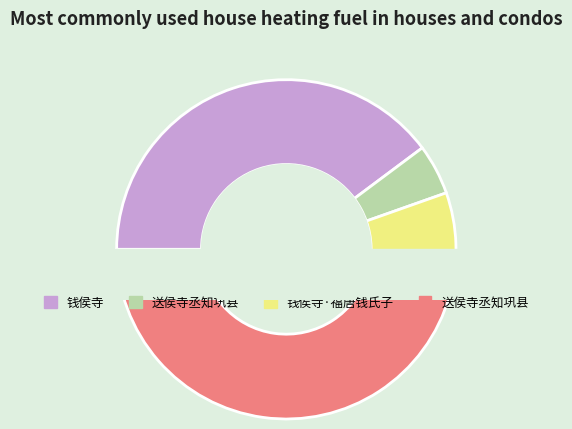

Which category has the smallest portion of the pie?

送侯寺丞知巩县